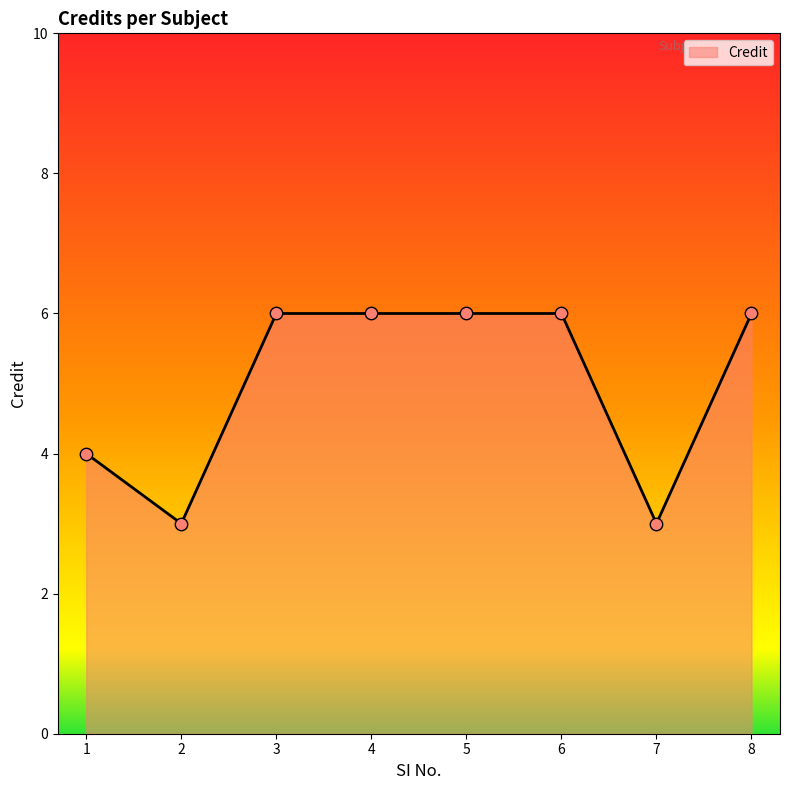

Approximately how many times larger is the value at 5 compared to 7?

2.0